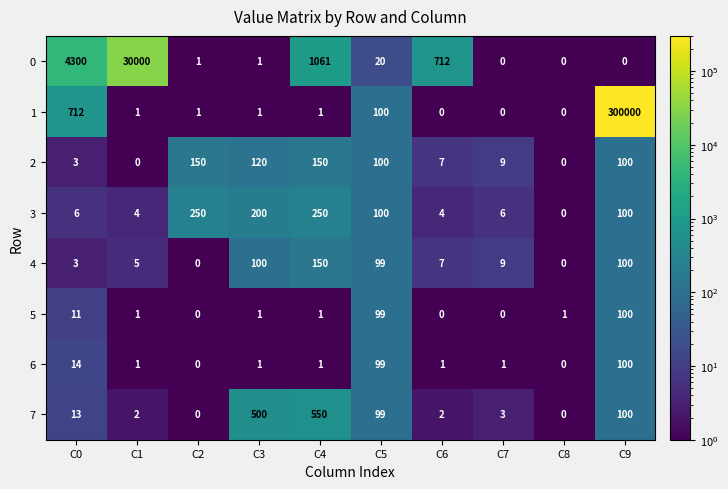

Which category has the highest value in the 1 series?

C9